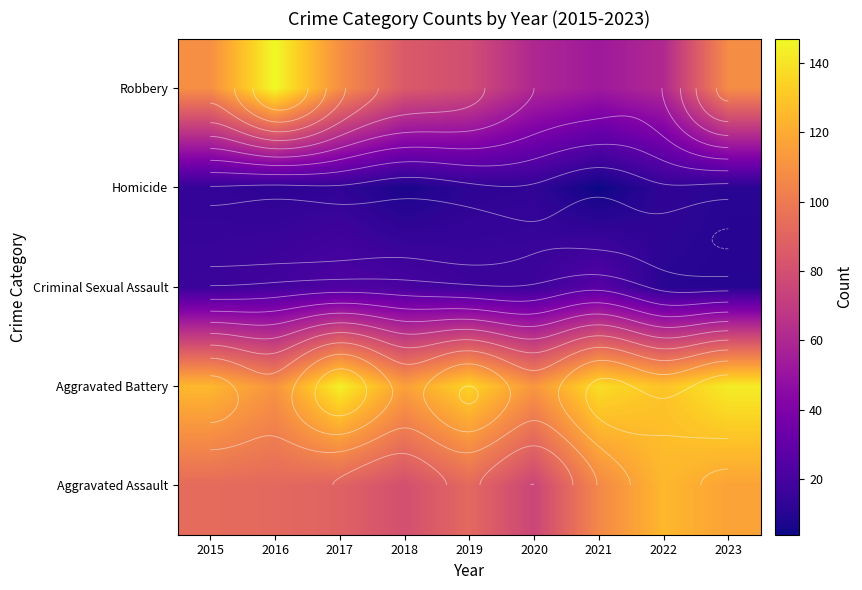

List the series in order of their peak value, highest first.

Robbery, Aggravated Battery, Aggravated Assault, Criminal Sexual Assault, Homicide